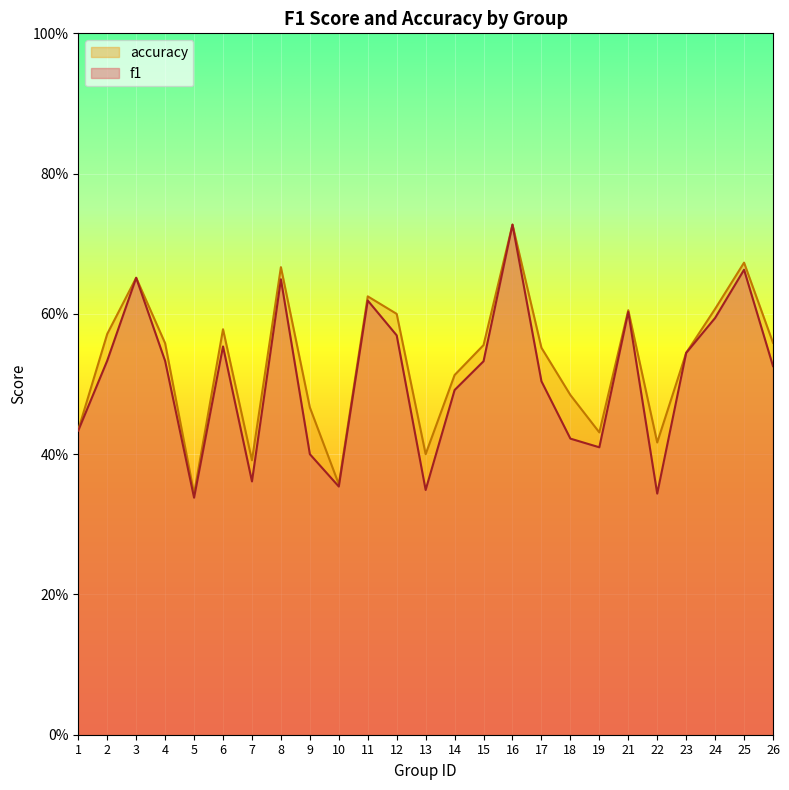

At which category does the chart reach its peak across all series?

16